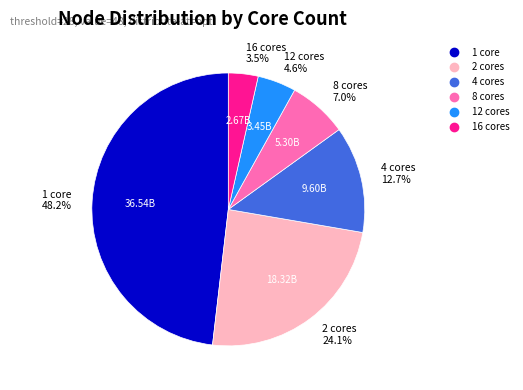

Does 16 cores account for over 50% of the chart?

No